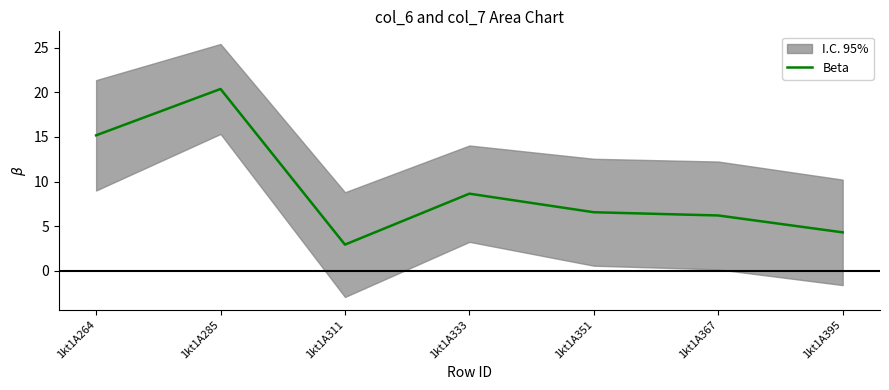

True or false: the data shows 8.3 at 1kt1A367.

False